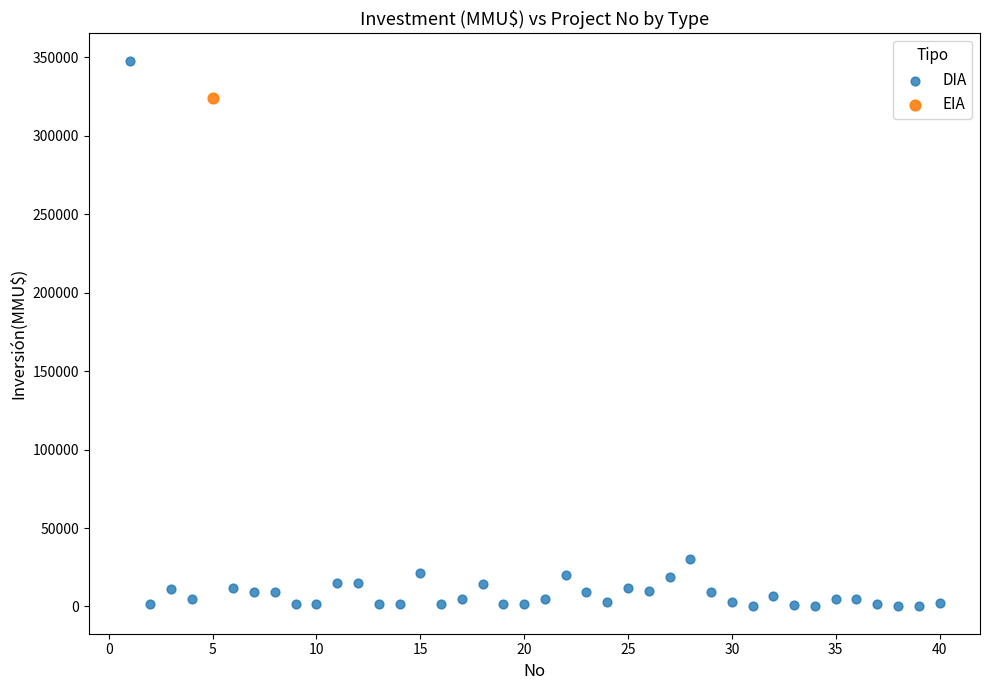

What are all the series names shown in the legend?

DIA, EIA